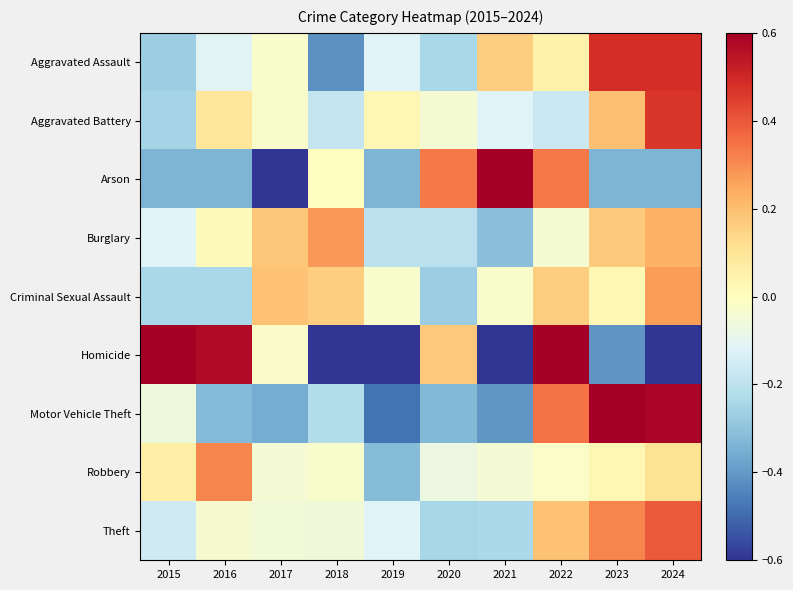

What is the spread (max minus min) of values at 2024?

1.2